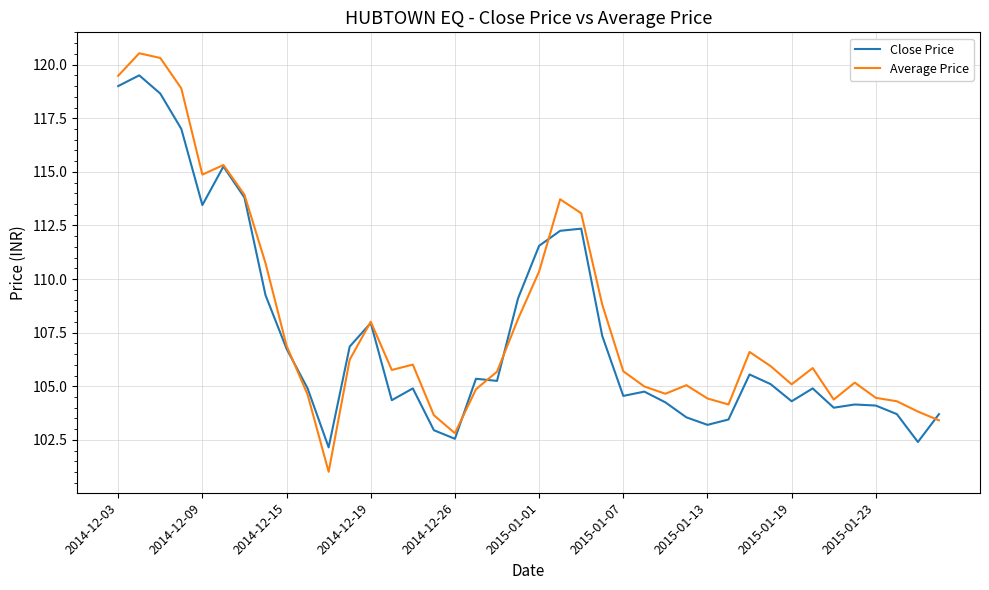

Rank the series by their average value, from highest to lowest.

Average Price, Close Price